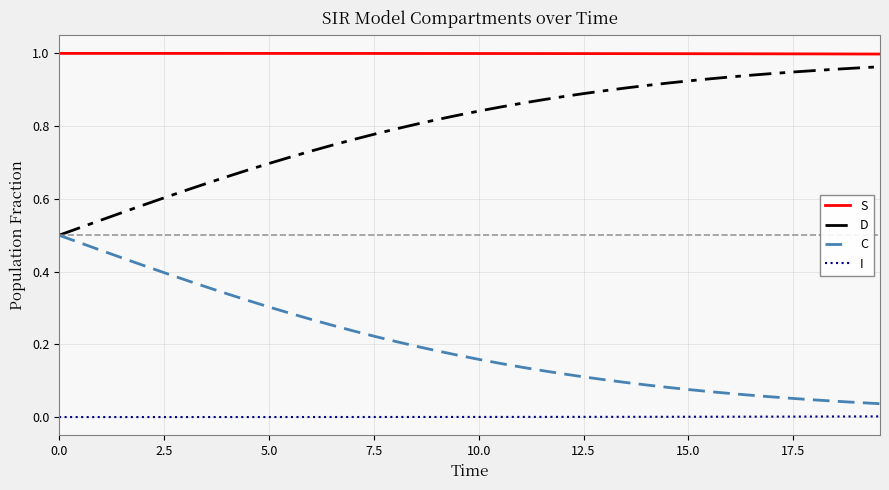

List the series in order of their peak value, lowest first.

I, C, D, S